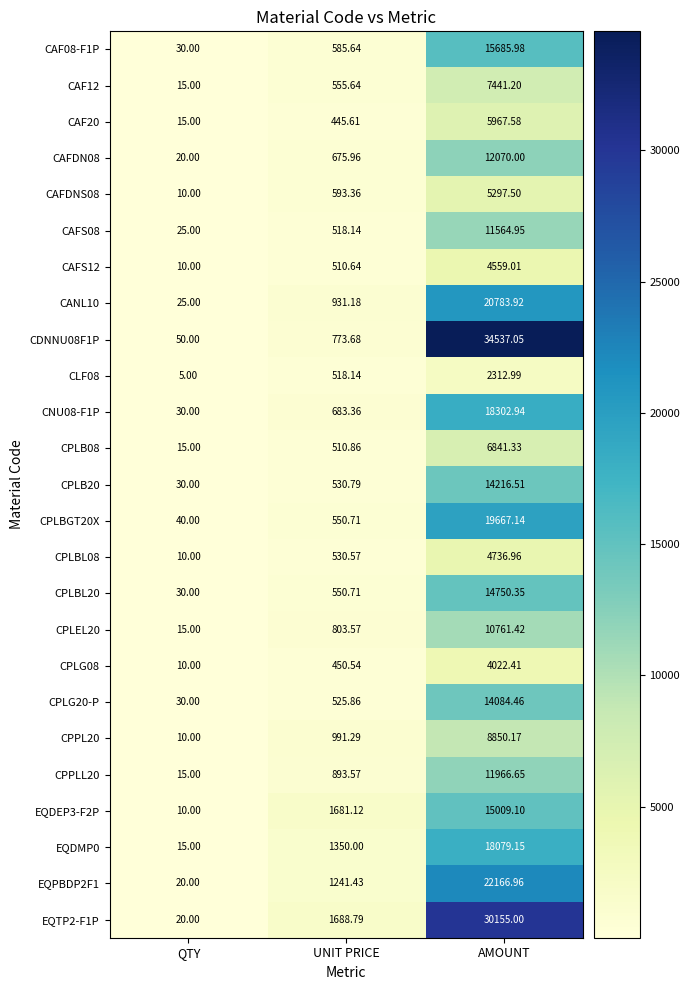

Rank the categories by CPLG08 value from highest to lowest.

AMOUNT, UNIT PRICE, QTY